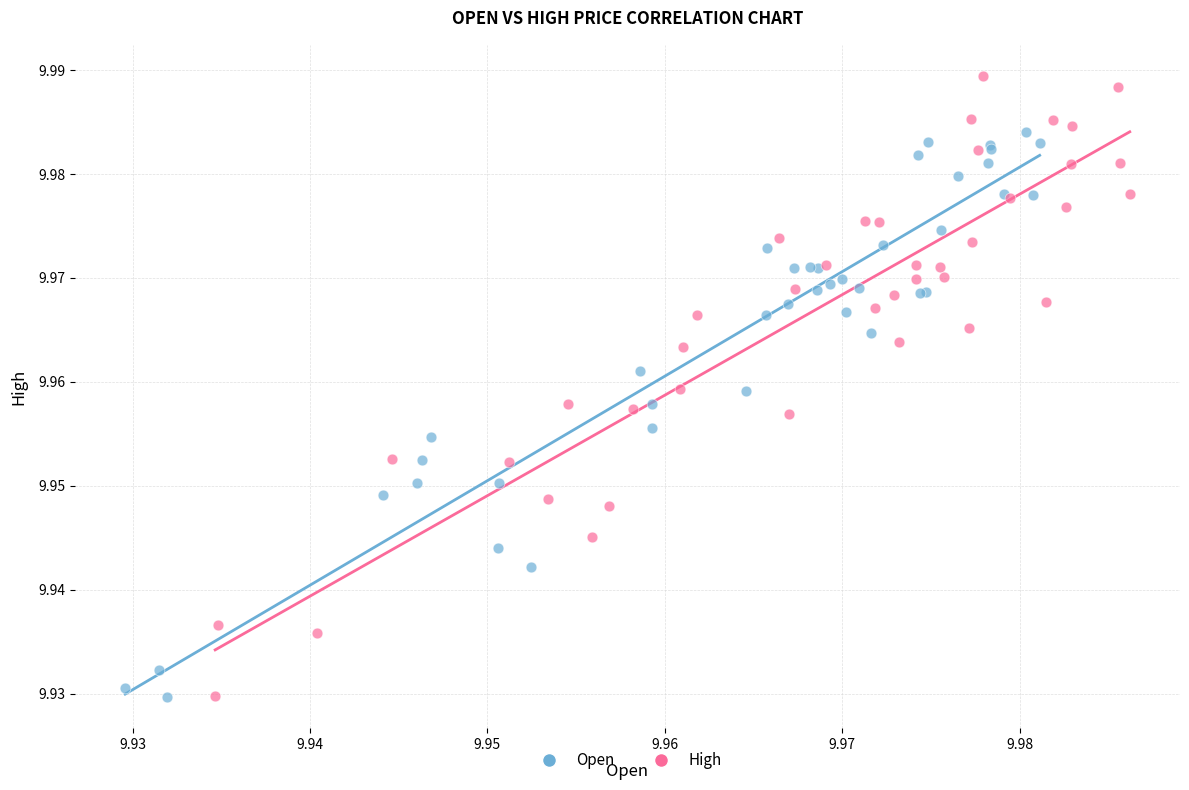

Which series contains the highest Y value?

High